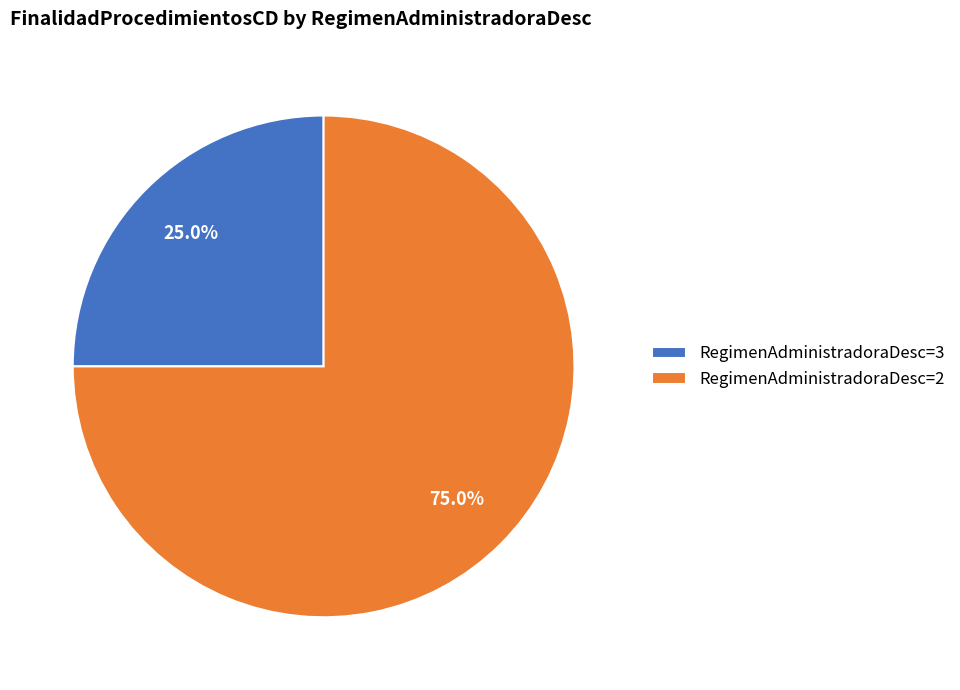

True or false: RegimenAdministradoraDesc=3 accounts for 25% of the total.

True